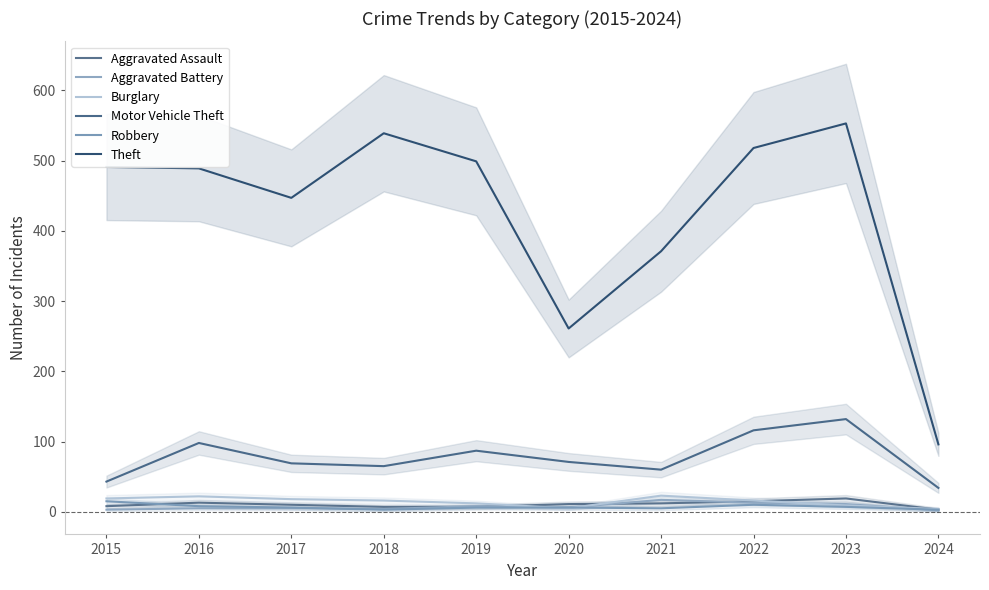

What is the maximum value shown in the chart?

553